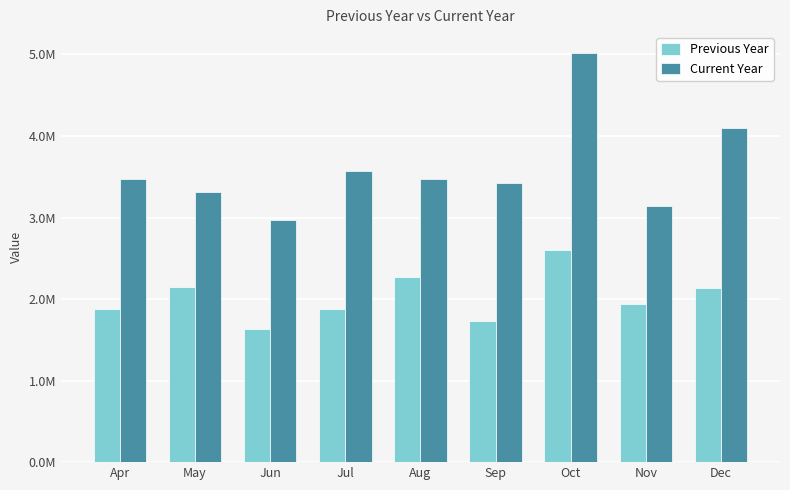

What is the lowest value of the Previous Year series?

1631760.1